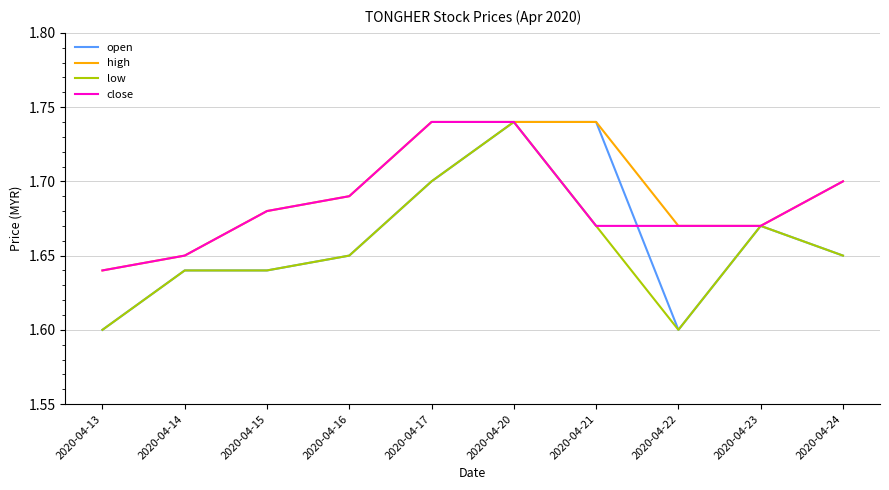

What is the difference between the maximum and minimum values in the high series?

0.1